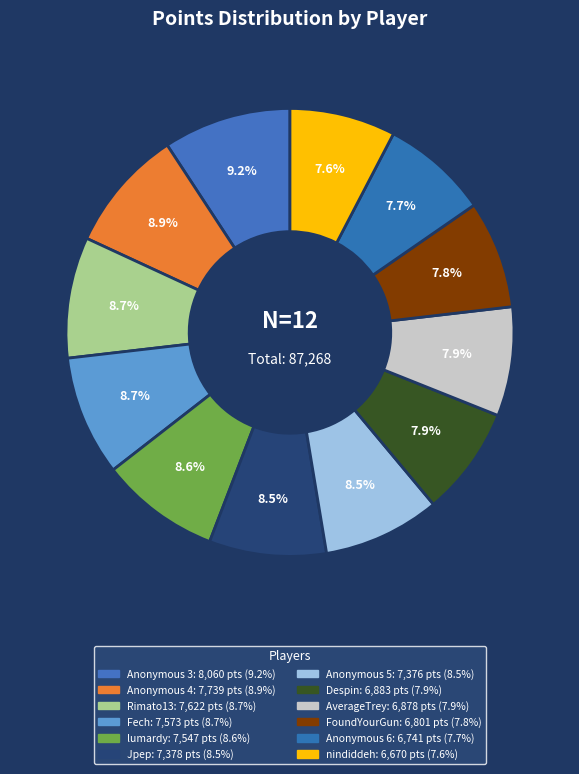

Which slice is the largest?

Anonymous 3